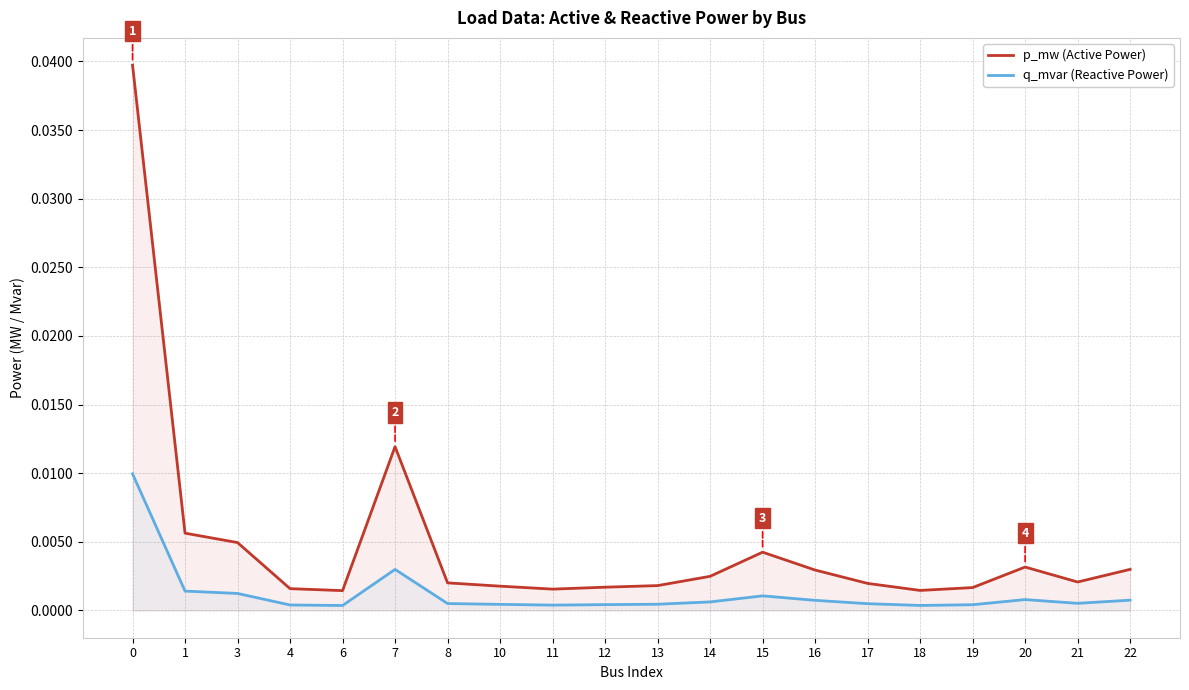

Count the number of data series in this chart.

2